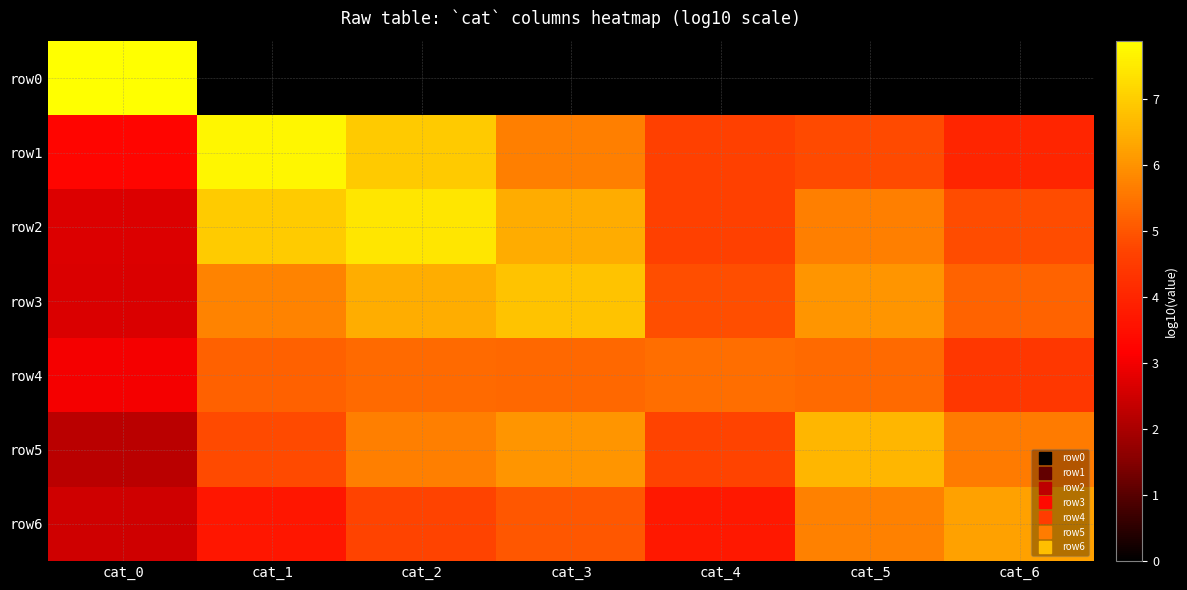

How many categories are shown in the chart?

7